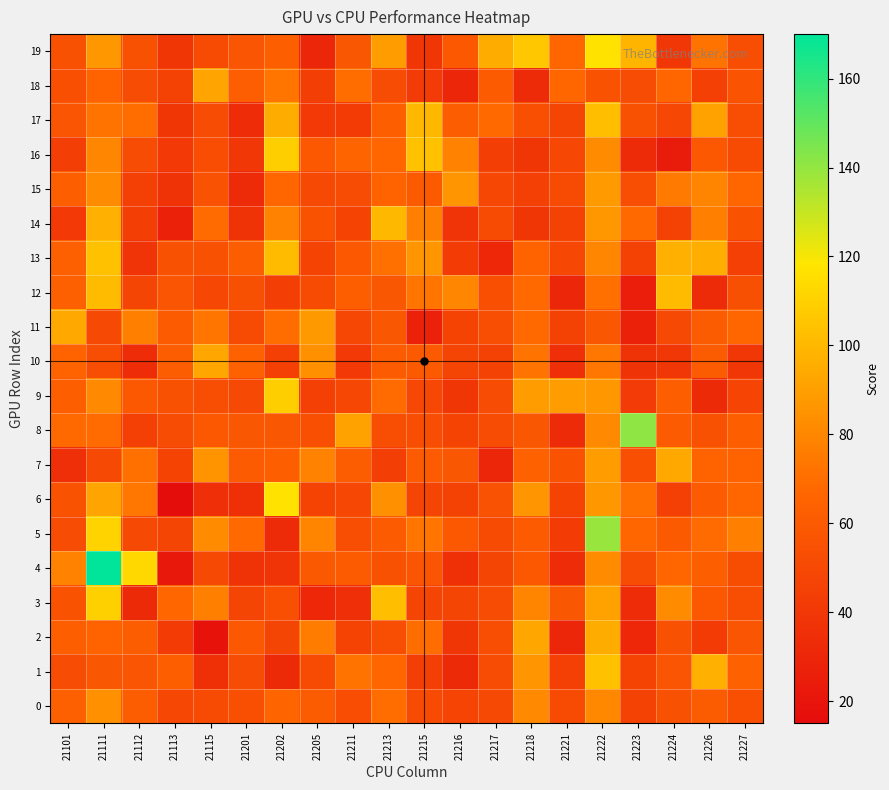

Between 21205 and 21216, which series saw the biggest shift?

11